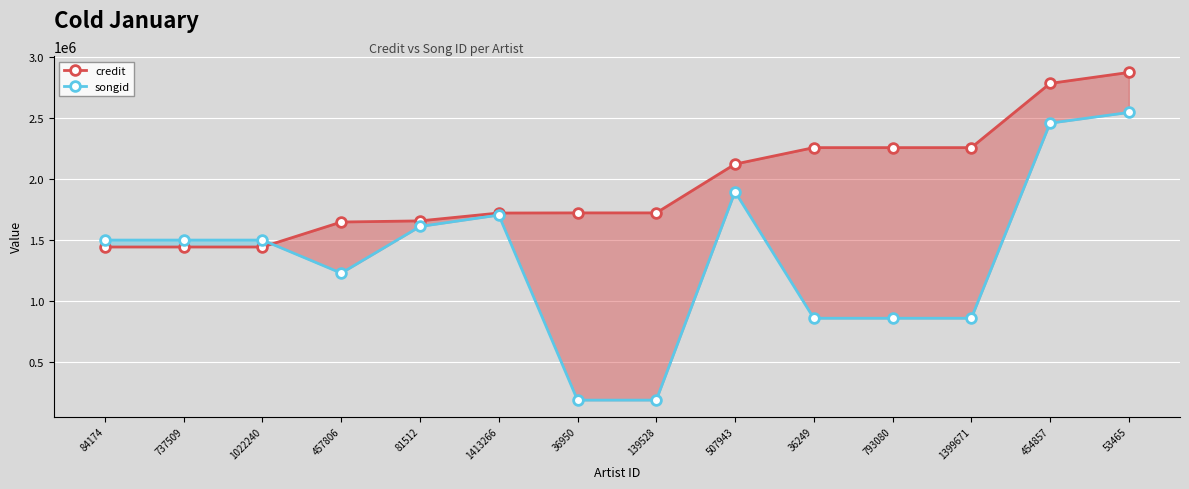

Reading left to right, list all the values displayed in this chart.

credit: 1442700	1442700	1442700	1647333	1656666	1721023	1722201	1722201	2121950	2256958	2256958	2256958	2783216	2873014
songid: 1499366	1499366	1499366	1228484	1610721	1704315	187949	187949	1895643	858874	858874	858874	2457585	2545019